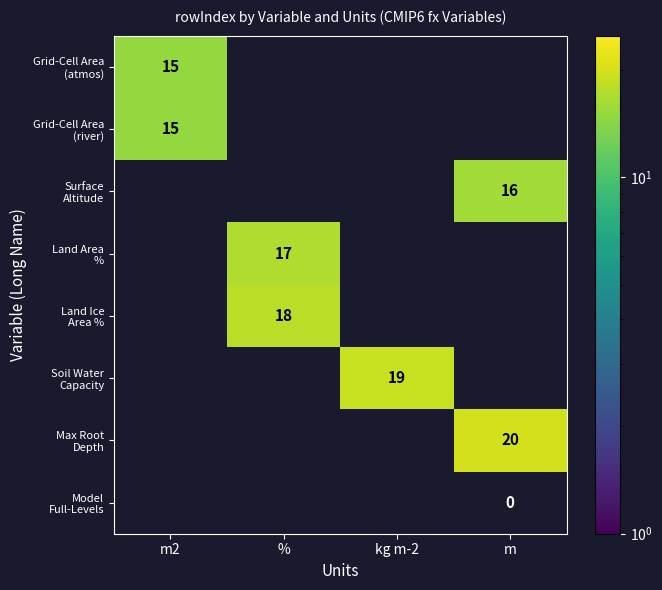

What is the maximum value shown in the chart?

20.0